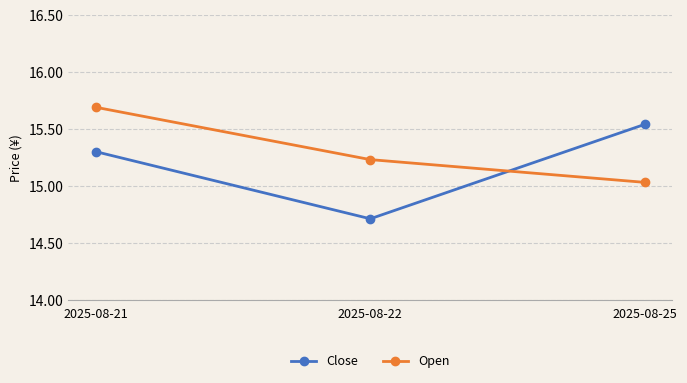

How many lines are shown in the chart?

2